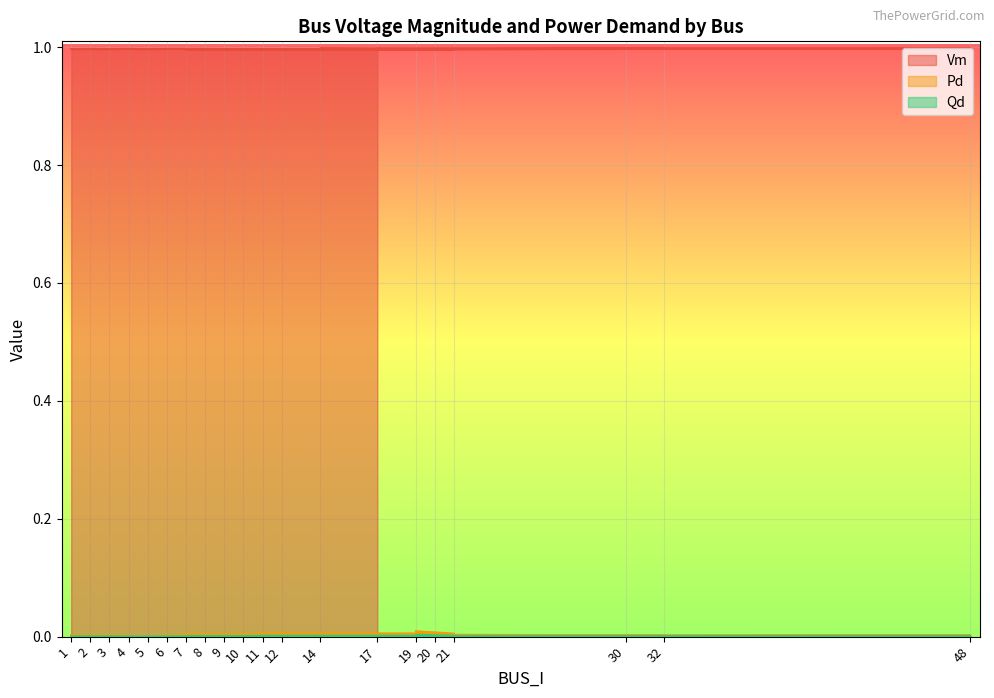

List the series in order of their peak value, highest first.

Vm, Pd, Qd